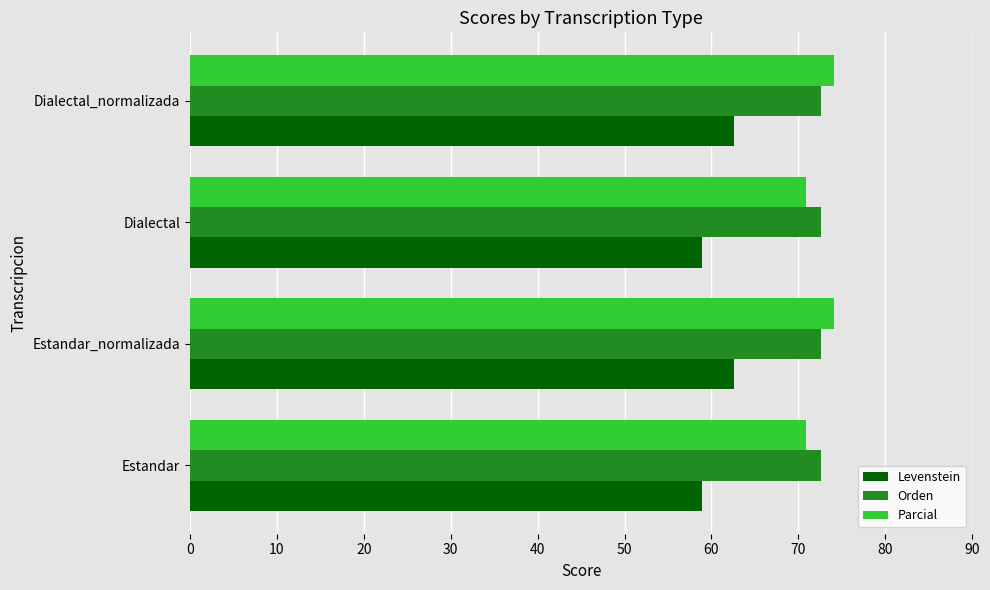

What is the spread (max minus min) of values at Estandar?

13.7